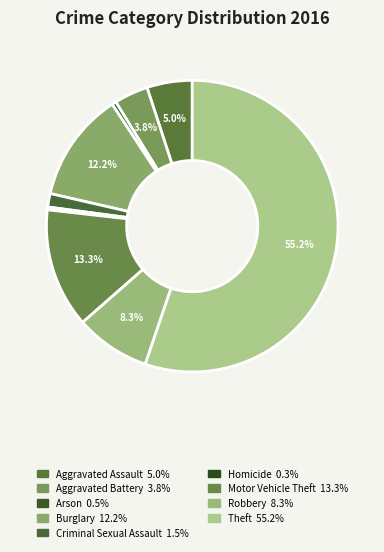

Rank the categories by value from highest to lowest.

Theft, Motor Vehicle Theft, Burglary, Robbery, Aggravated Assault, Aggravated Battery, Criminal Sexual Assault, Arson, Homicide